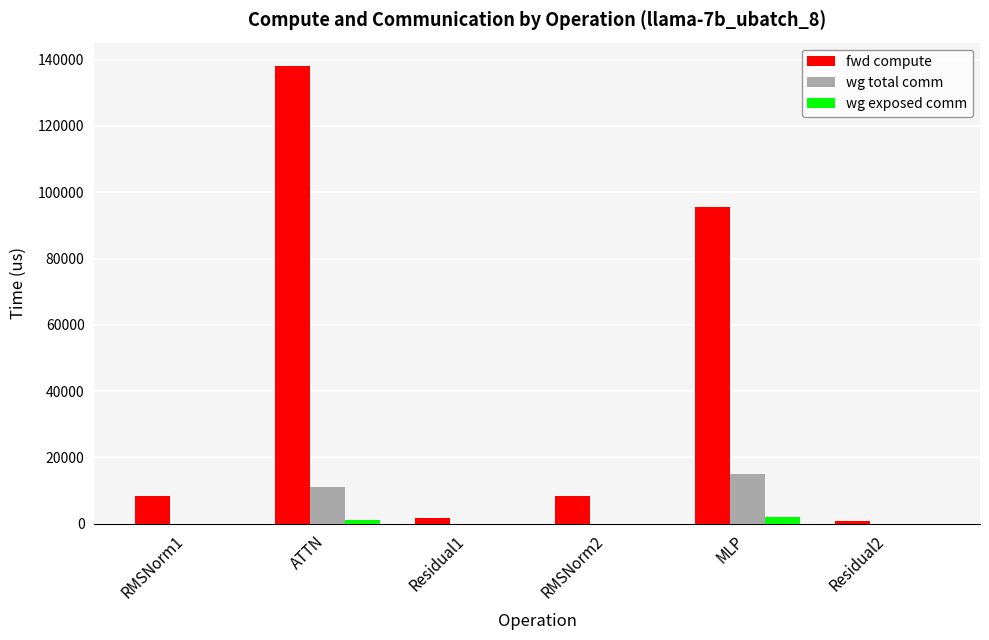

Reading left to right, extract all data points from this chart.

fwd compute: RMSNorm1=8237.8	ATTN=138239.5	Residual1=1772.8	RMSNorm2=8237.8	MLP=95680.0	Residual2=886.4
wg total comm: RMSNorm1=0.0	ATTN=11160.8	Residual1=0.0	RMSNorm2=0.0	MLP=14903.8	Residual2=0.0
wg exposed comm: RMSNorm1=0.0	ATTN=1016.0	Residual1=0.0	RMSNorm2=0.0	MLP=1951.2	Residual2=0.0